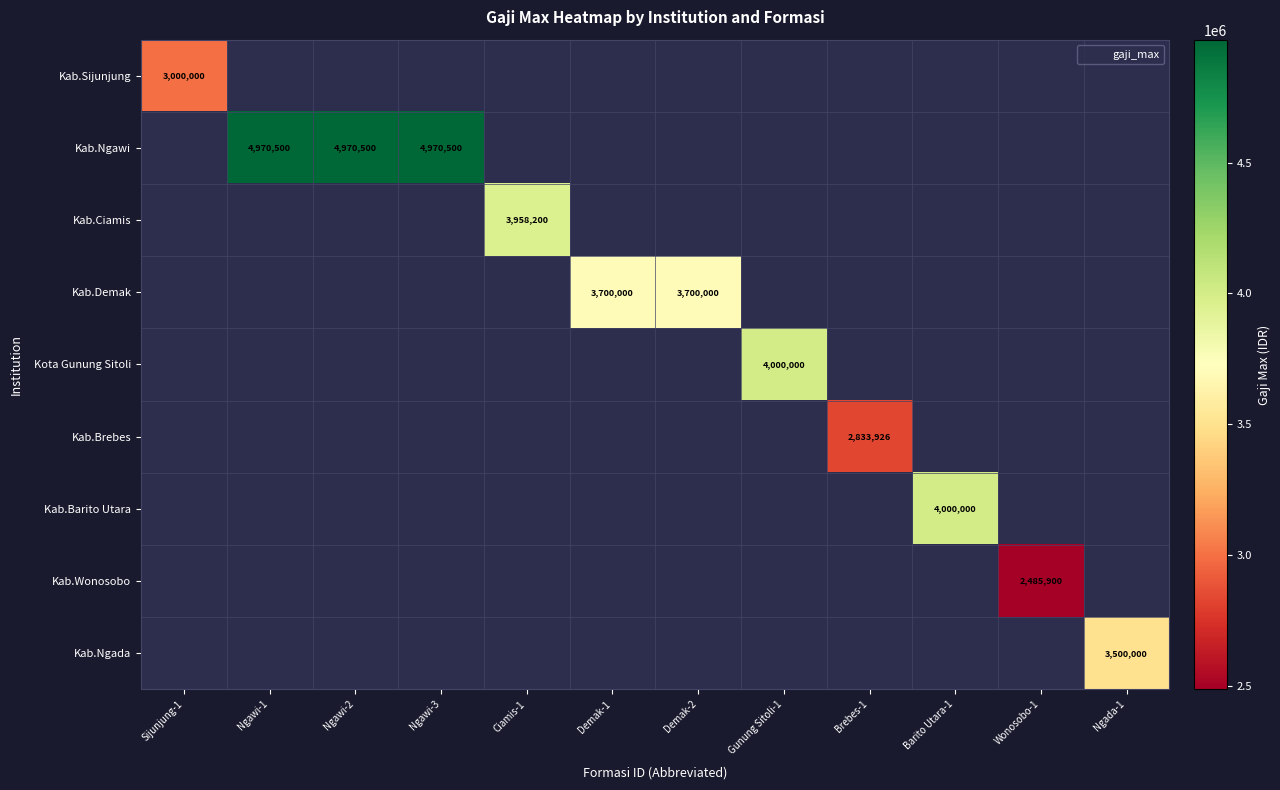

Is the value of Kab.Brebes at Barito Utara-1 greater than the value of Kab.Ciamis at Barito Utara-1?

No